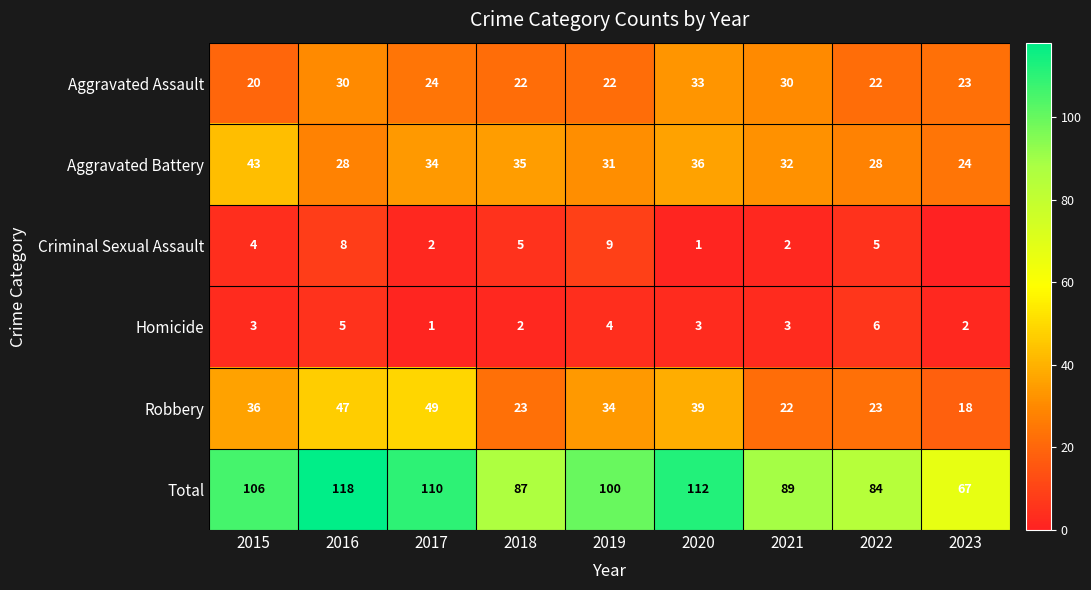

What is the average value of the Aggravated Battery series?

32